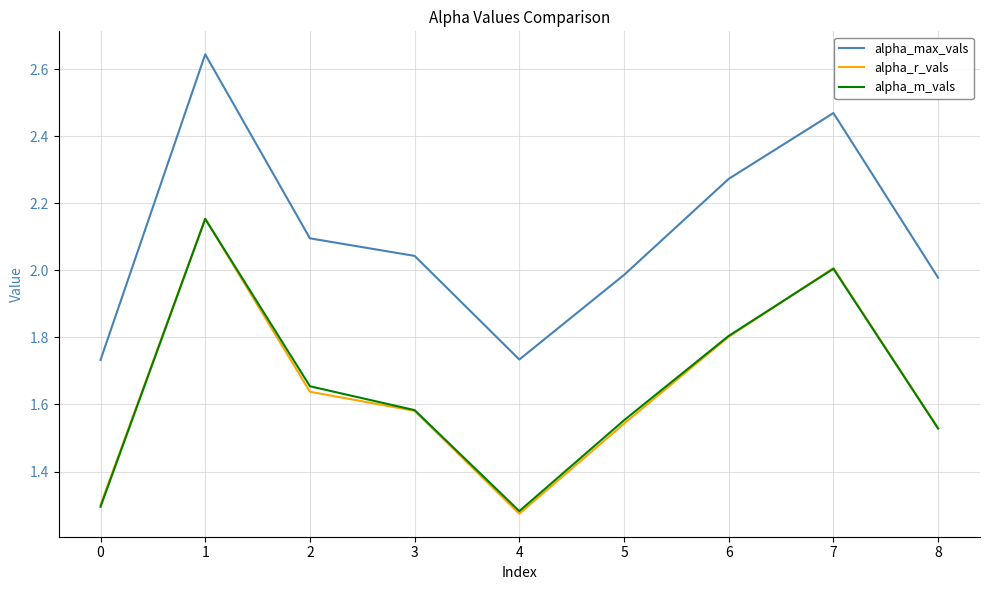

What is the total value across all series at 7?

6.5